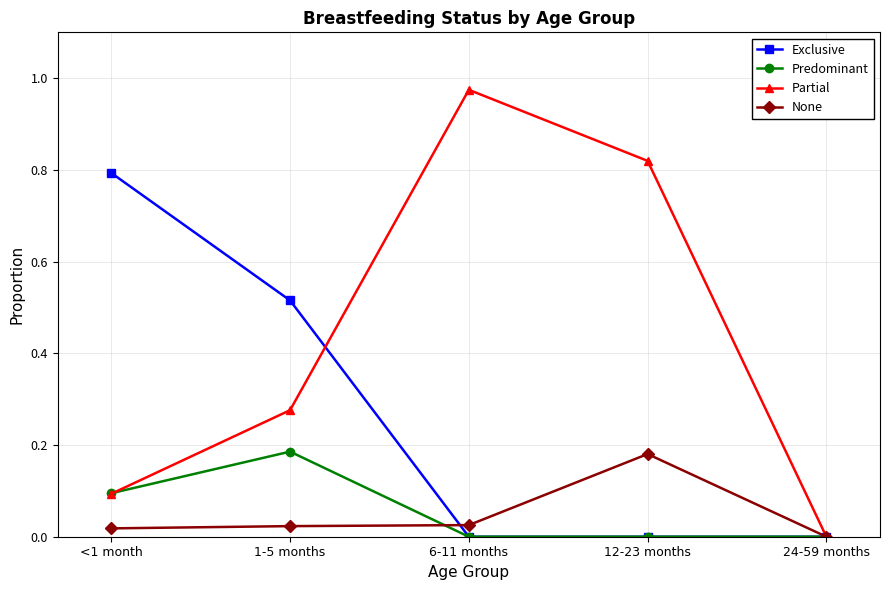

Which label corresponds to the largest value in the chart?

6-11 months